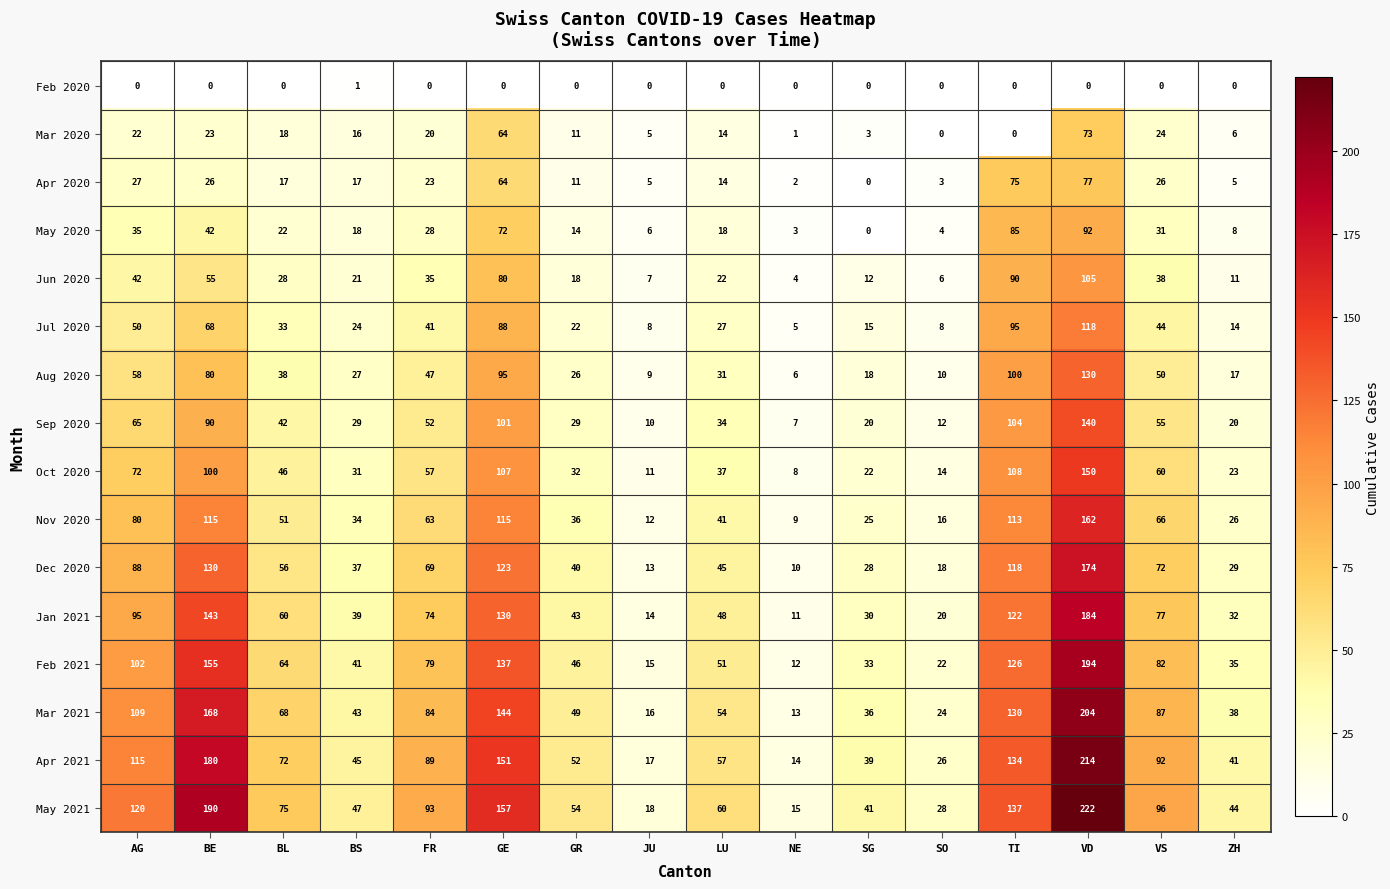

What is the difference between the second highest and minimum values in the Sep 2020 series?

97